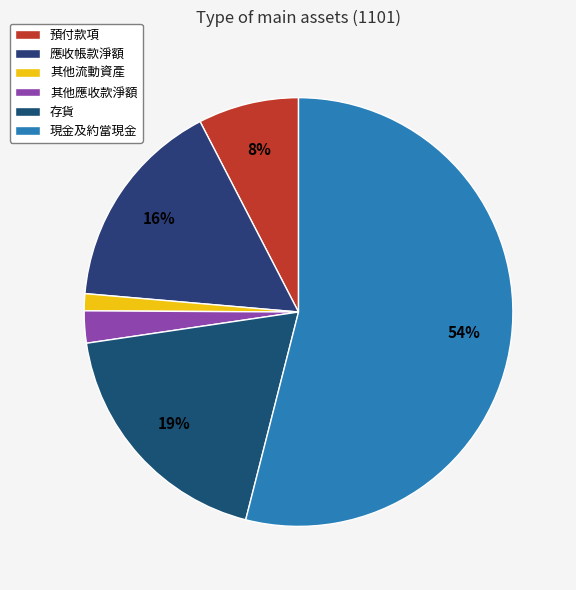

What is the majority slice?

現金及約當現金